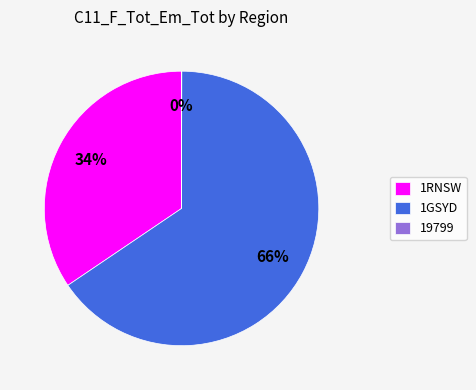

What is the largest slice in the pie chart?

1GSYD